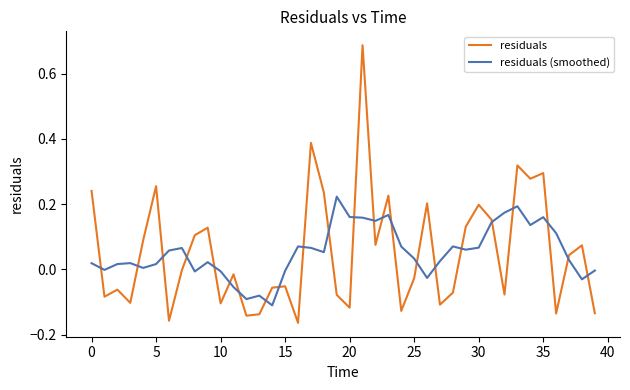

Rank the series by their maximum value, from lowest to highest.

residuals (smoothed), residuals